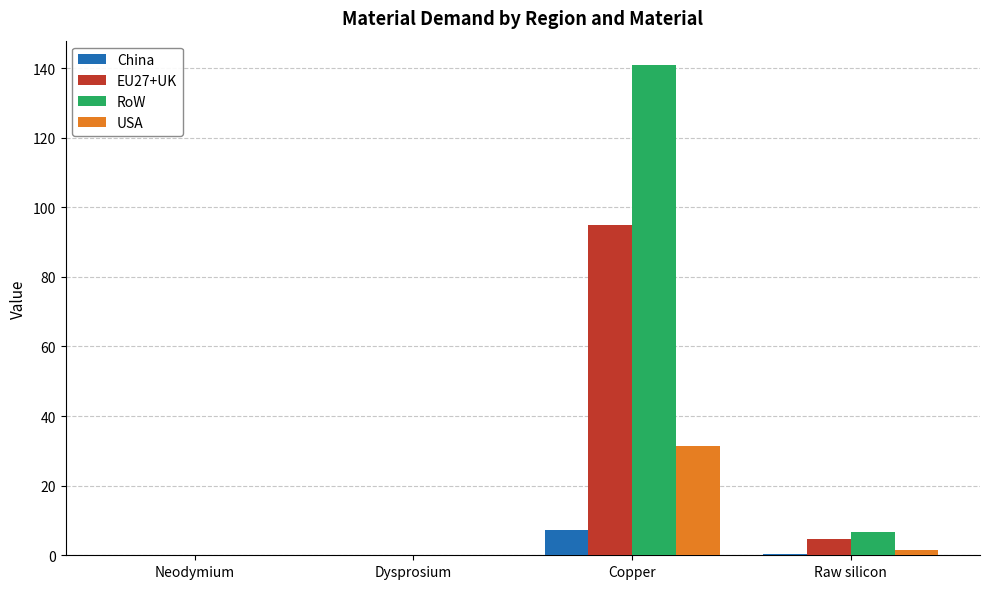

Is the value of USA at Copper greater than the value of EU27+UK at Dysprosium?

Yes